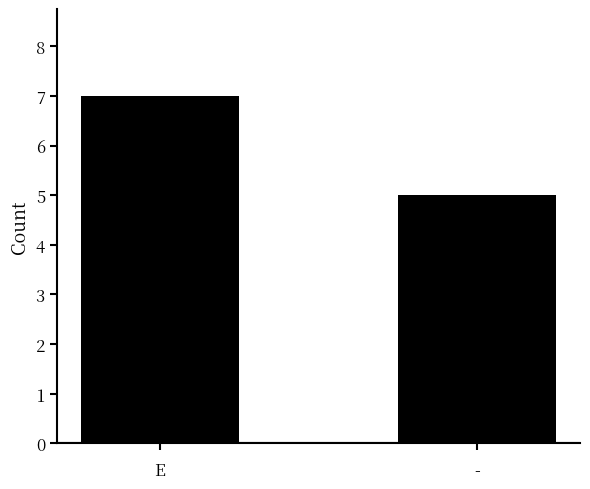

Are the bars grouped side by side (vs. stacked)?

No